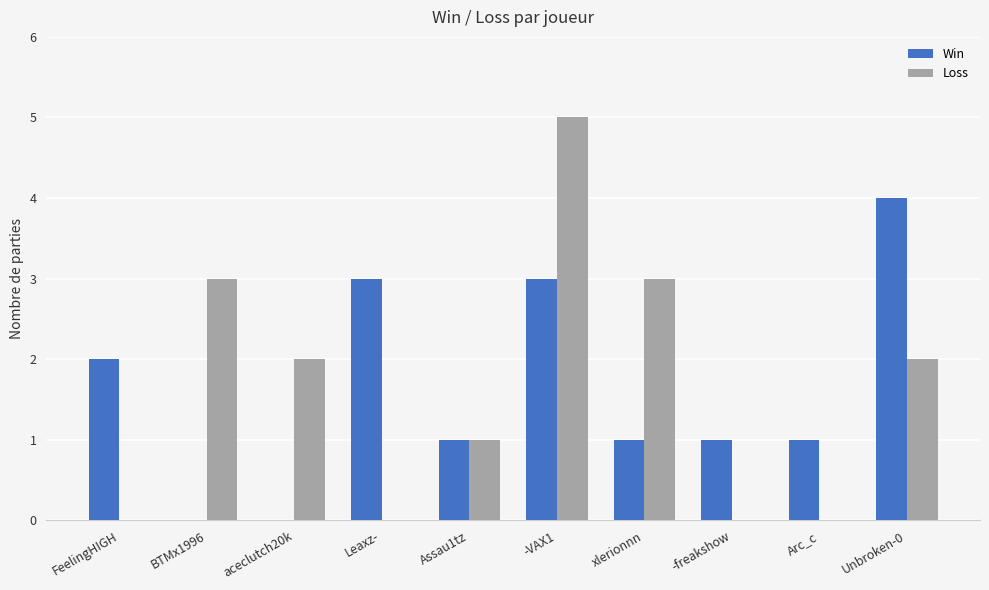

Reading left to right, list all the values displayed in this chart.

Win: 2	0	0	3	1	3	1	1	1	4
Loss: 0	3	2	0	1	5	3	0	0	2